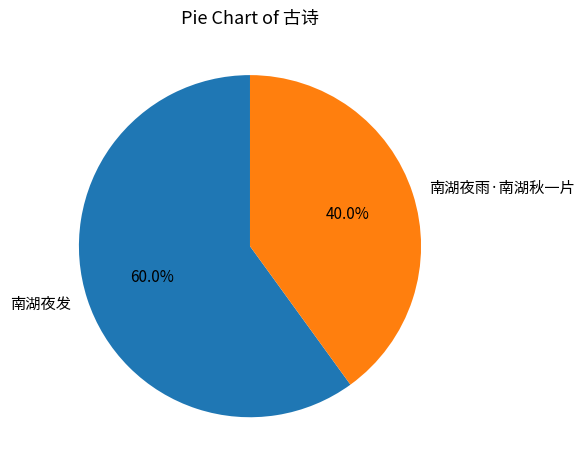

How many slices are in this pie chart?

2